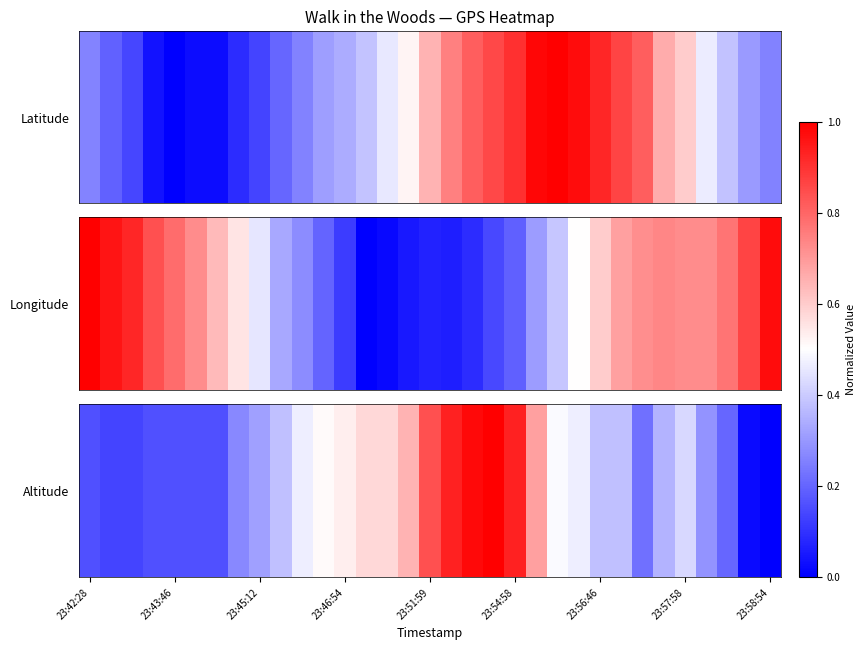

The chart shows a value of 0.5 at 22. True or false?

True